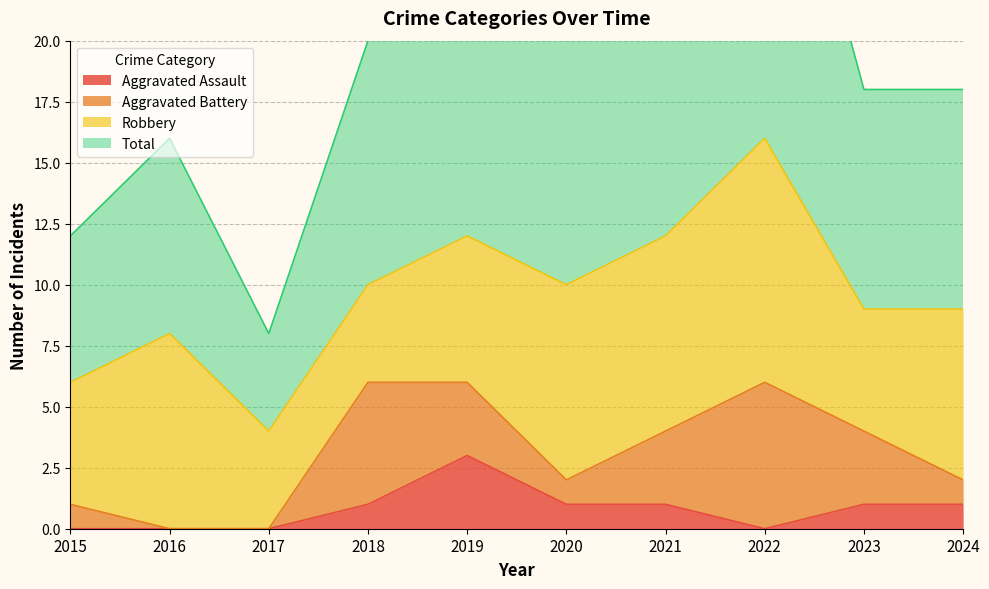

Which series has the widest spread of values?

Total